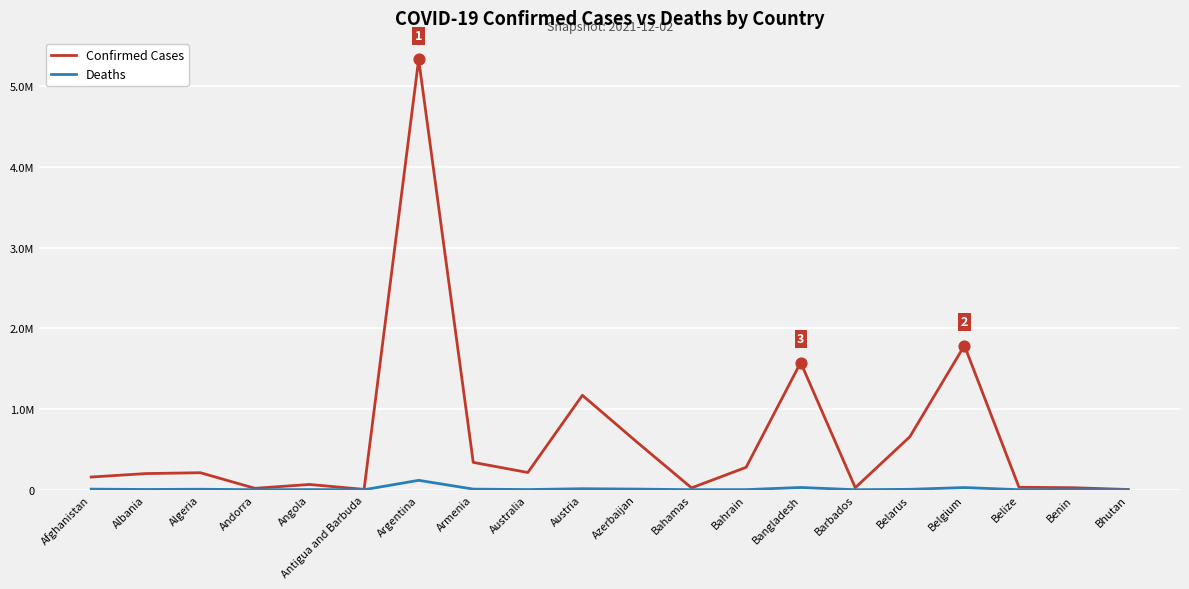

What is the total value across all series at Albania?

203274